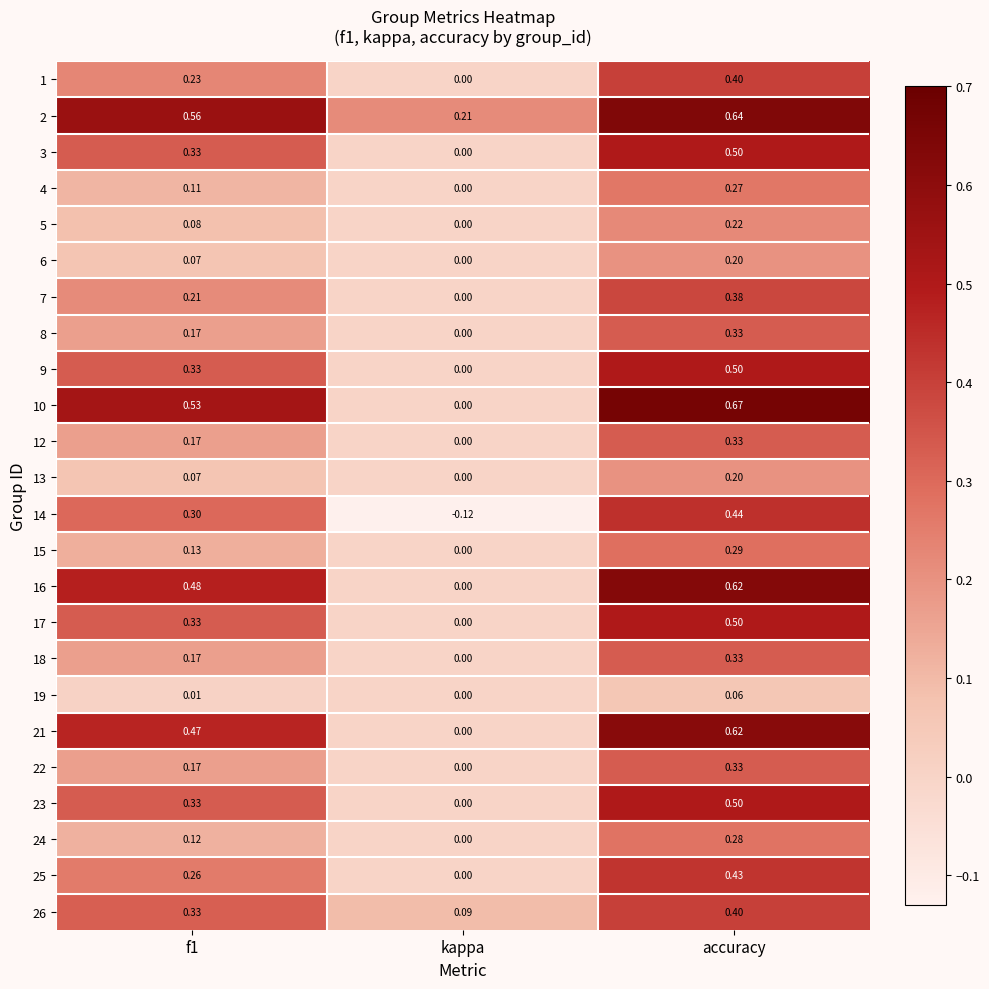

Which category has the highest value across all series?

accuracy